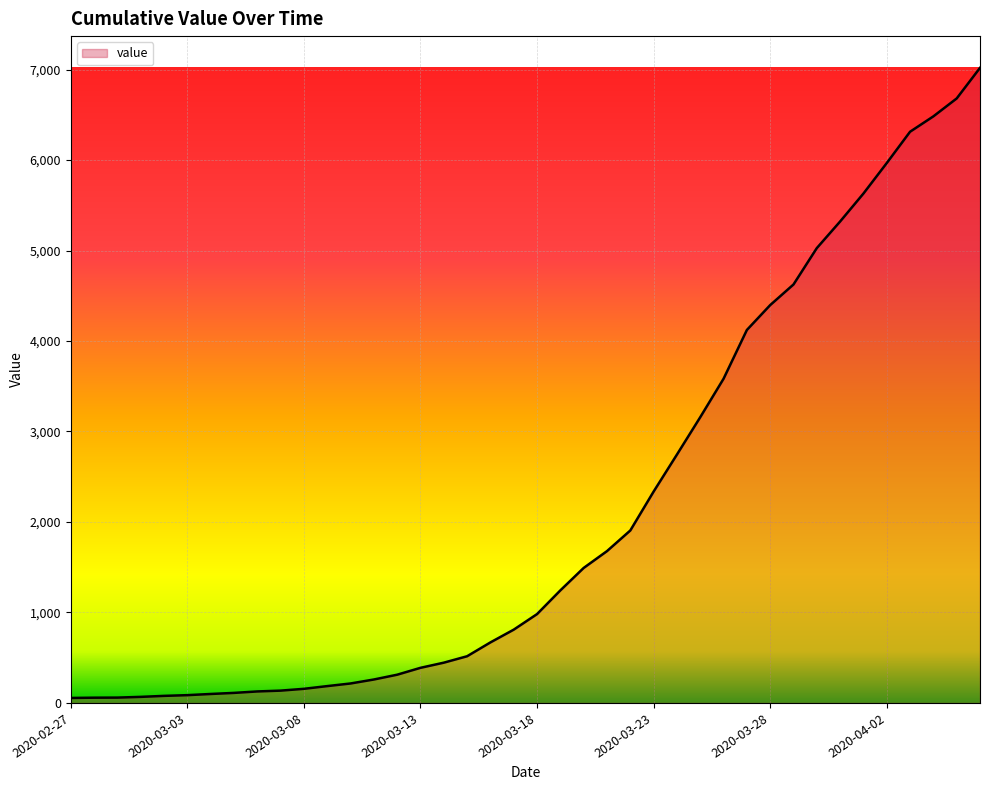

What is the difference between the maximum and minimum values?

6964